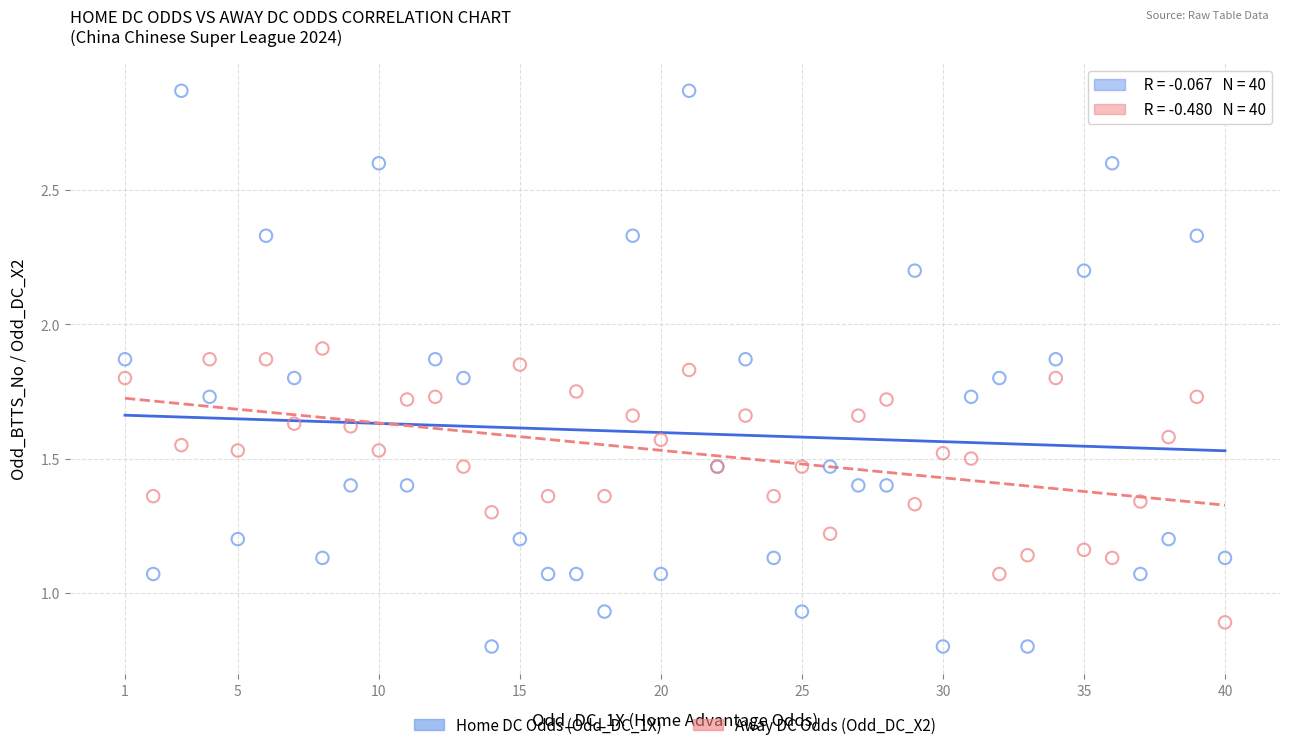

Which series has the widest spread of Y values?

Home DC Odds (Odd_DC_1X)